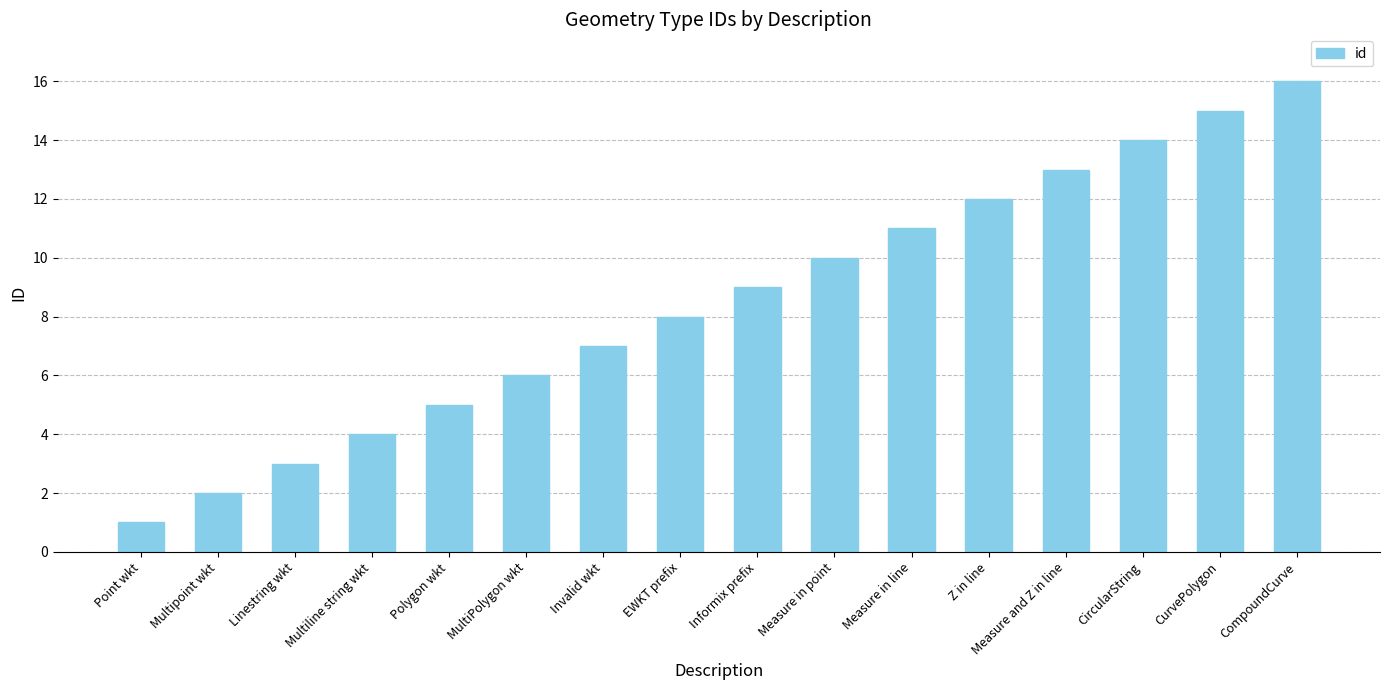

What is the label of the 15th bar from the right?

Multipoint wkt